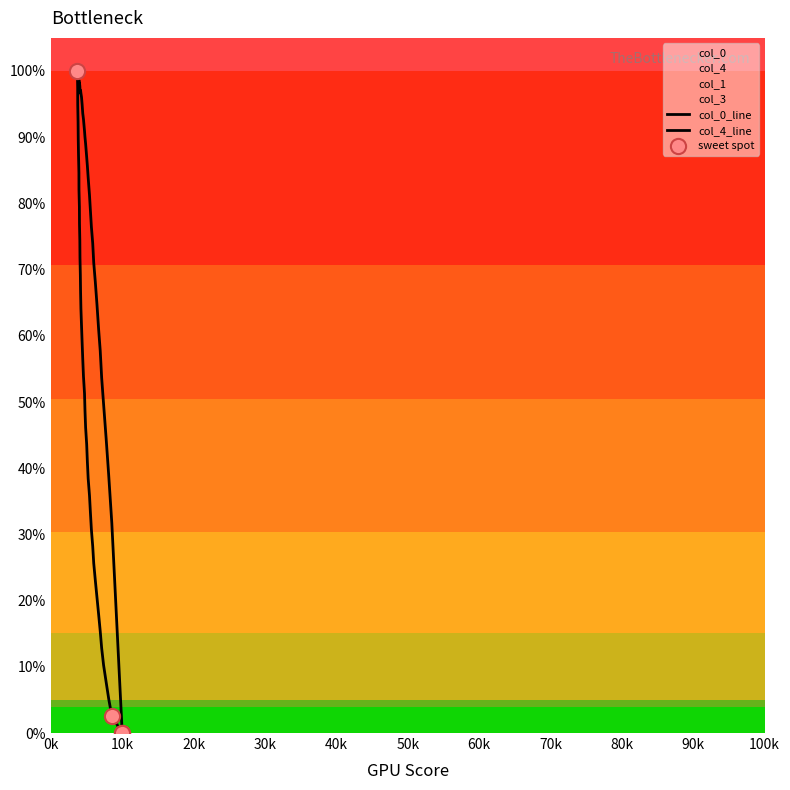

Which series reaches the maximum Y coordinate?

col_0